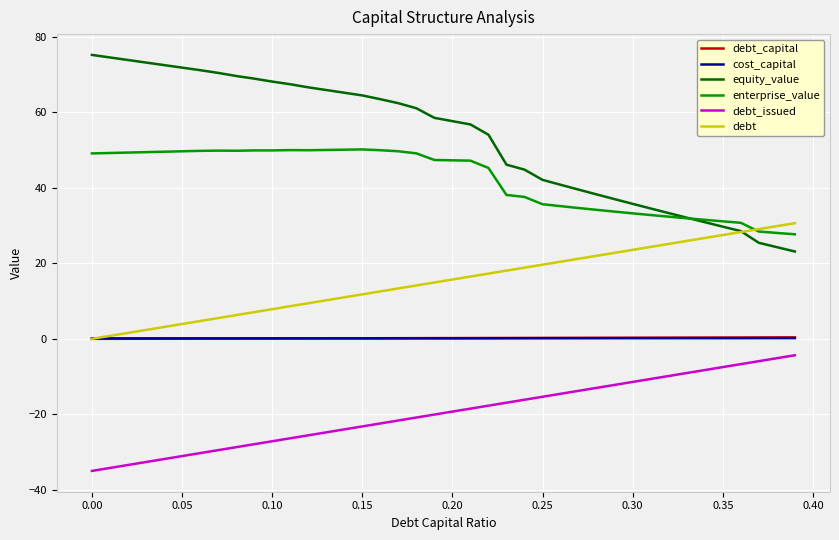

What is the difference between the maximum and minimum values in the debt_capital series?

0.4